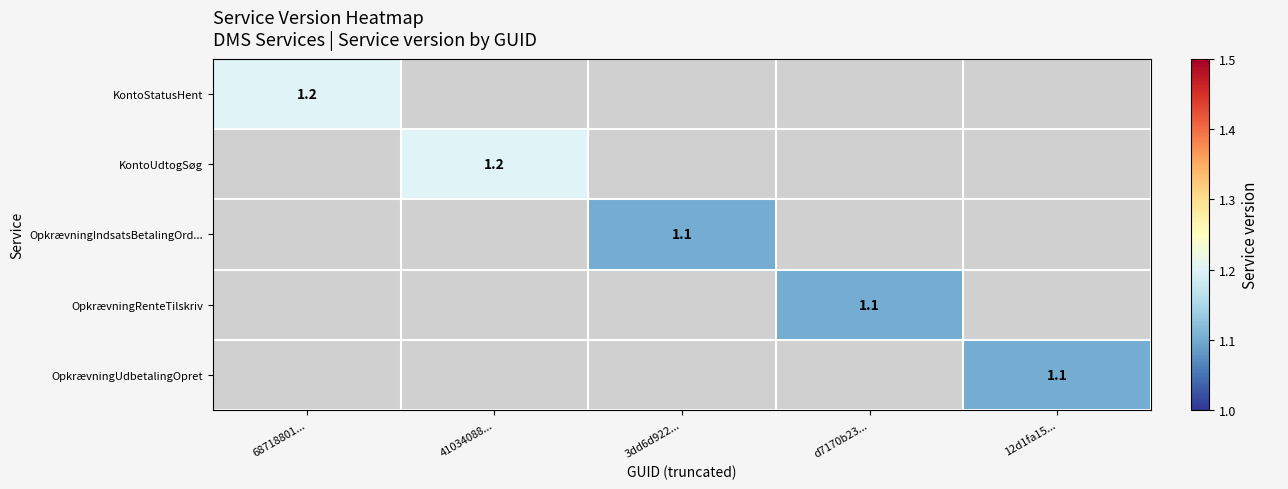

True or false: KontoUdtogSøg has a value of 0.7 at 41034088....

False